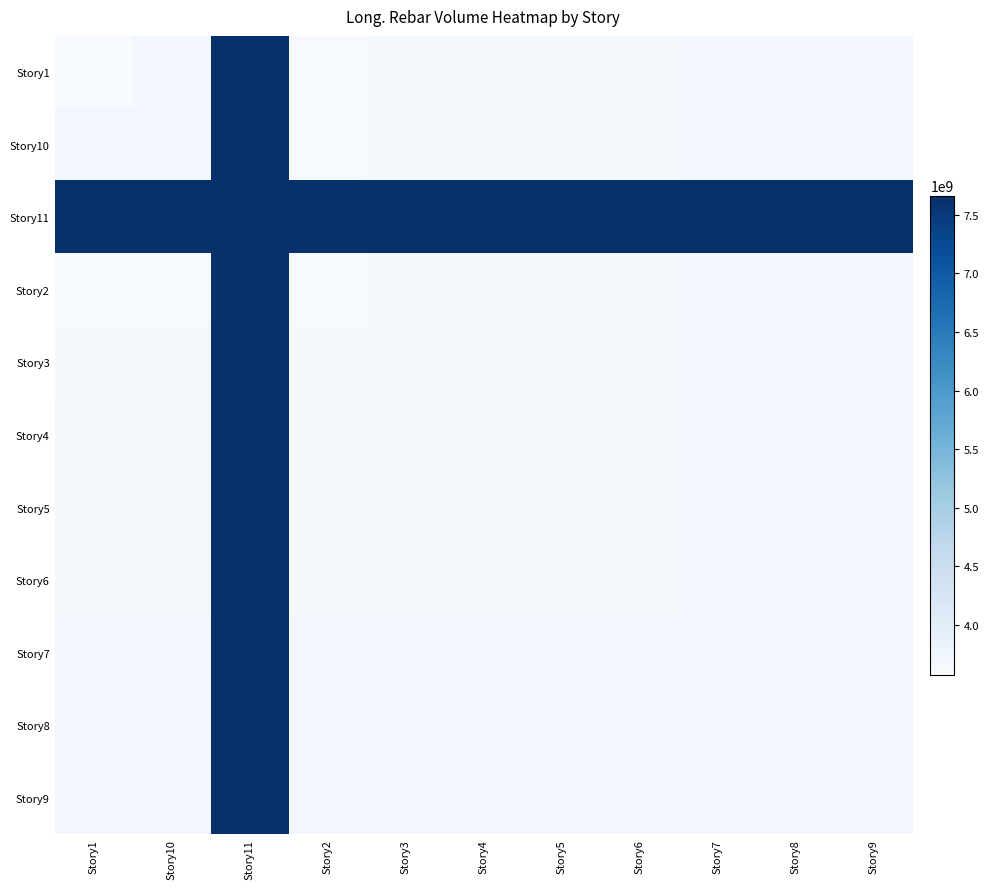

Rank the series at Story1 from lowest to highest value.

Story1, Story2, Story3, Story5, Story4, Story6, Story7, Story8, Story9, Story10, Story11